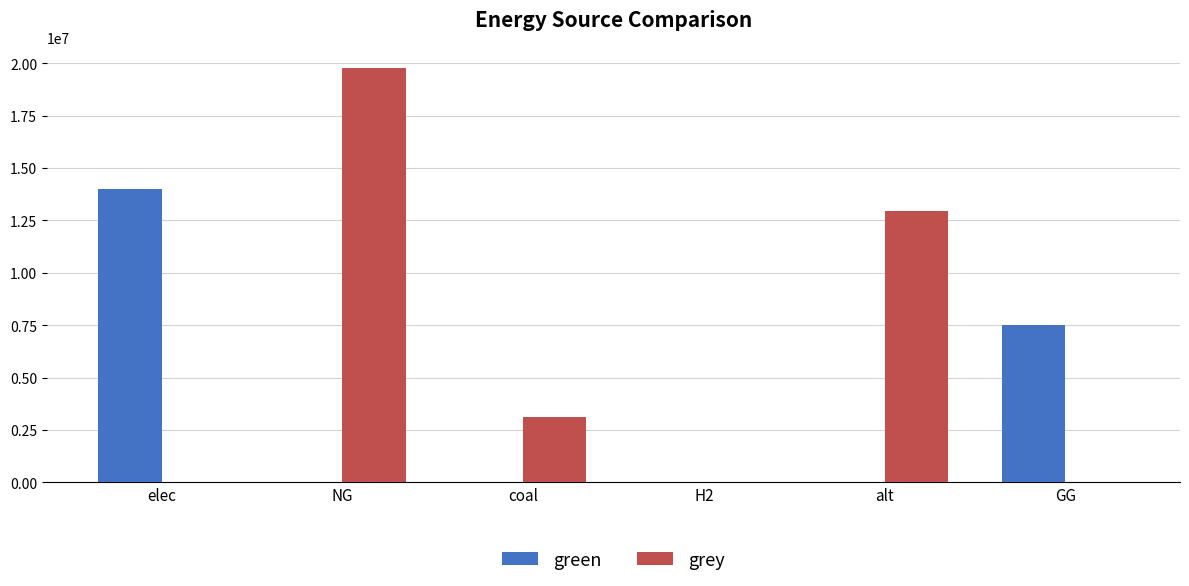

Which series changed the most between NG and coal?

grey